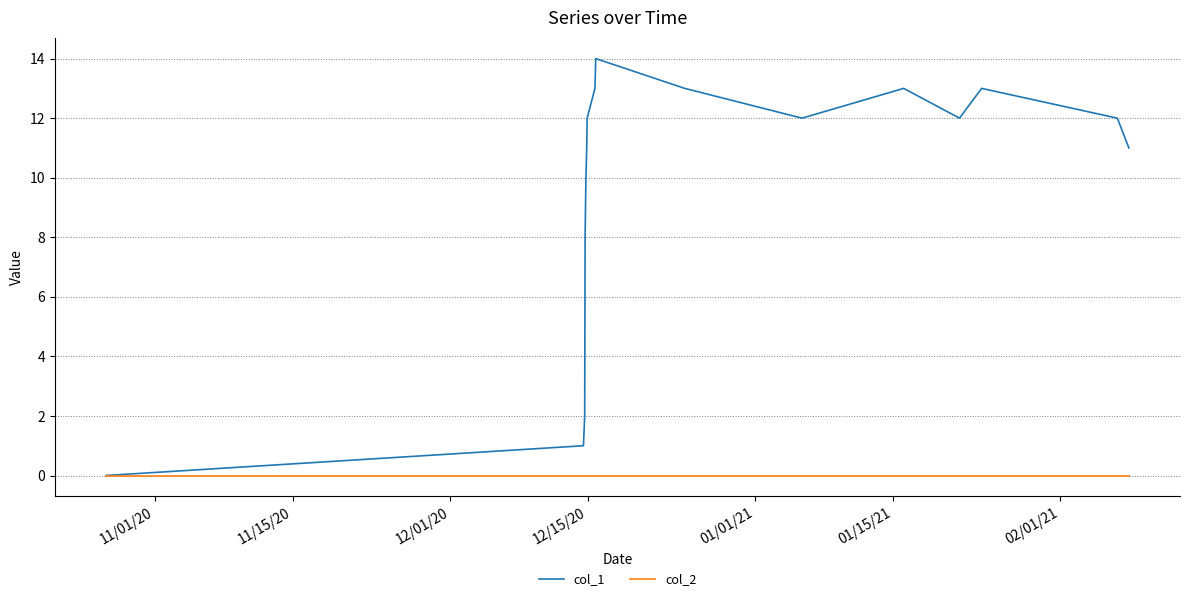

Reading left to right, list all the values displayed in this chart.

col_1: 0	1	2	8	10	11	12	13	14	13	12	13	12	13	12	11
col_2: 0	0	0	0	0	0	0	0	0	0	0	0	0	0	0	0